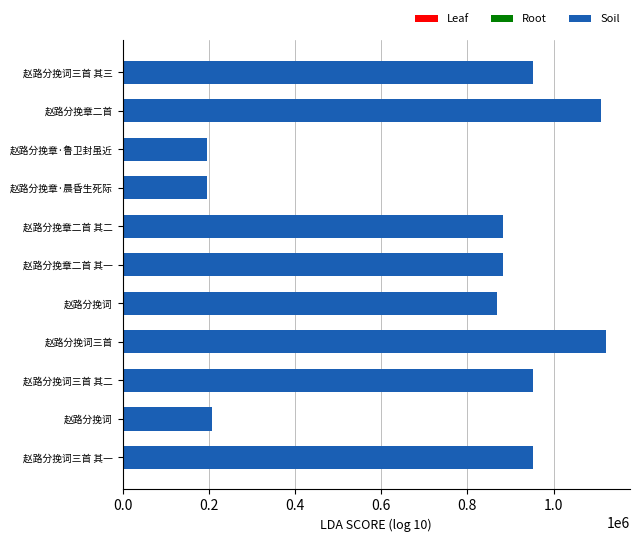

How many bars are there in total?

11